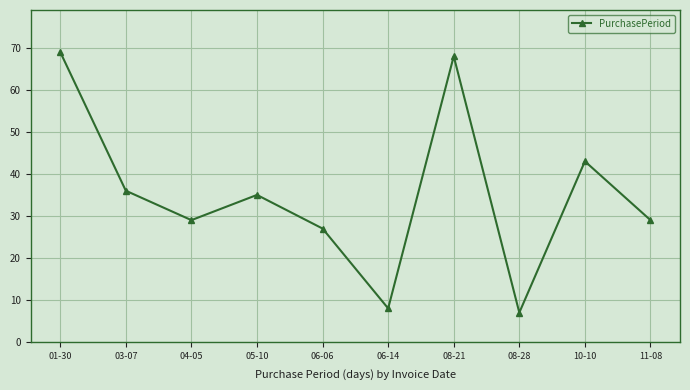

How many points are higher than both their immediate neighbors (excluding endpoints)?

3